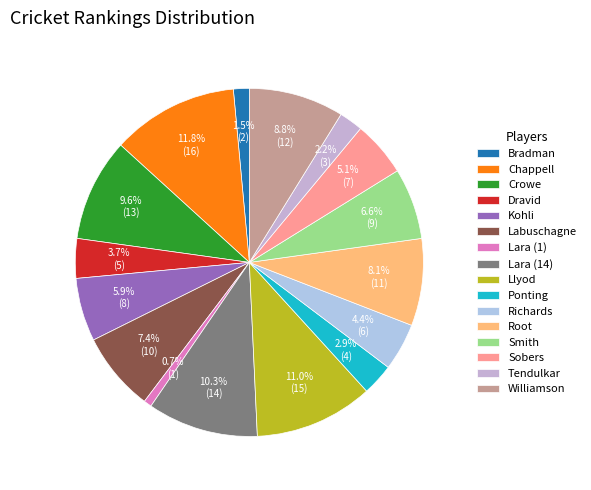

What percentage do Williamson and Lara (14) together represent?

19.1%